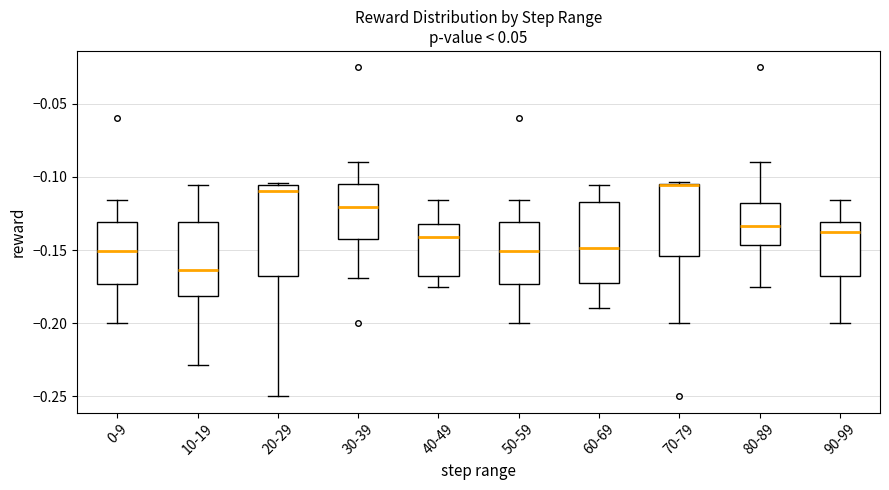

Reading left to right, transcribe this box plot: for each box, give where its median line is, the range the box spans, and where its two whiskers end, as read against the y-axis. The values are not printed on the chart, so give them approximately, as read against the axis.

0-9: median -0.150, box -0.175 to -0.130, whiskers -0.200 to -0.115
10-19: median -0.165, box -0.180 to -0.130, whiskers -0.230 to -0.105
20-29: median -0.110, box -0.170 to -0.105, whiskers -0.250 to -0.105
30-39: median -0.120, box -0.145 to -0.105, whiskers -0.170 to -0.090
40-49: median -0.140, box -0.170 to -0.130, whiskers -0.175 to -0.115
50-59: median -0.150, box -0.175 to -0.130, whiskers -0.200 to -0.115
60-69: median -0.150, box -0.170 to -0.115, whiskers -0.190 to -0.105
70-79: median -0.105 (drawn on the box's upper edge), box -0.155 to -0.105, whiskers -0.200 to -0.105
80-89: median -0.135, box -0.145 to -0.120, whiskers -0.175 to -0.090
90-99: median -0.135, box -0.170 to -0.130, whiskers -0.200 to -0.115